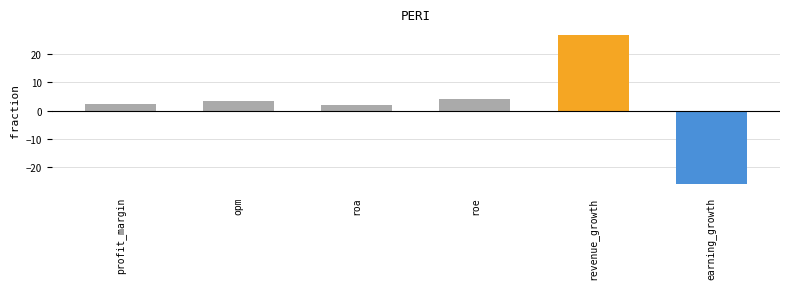

Reading left to right, extract all data points from this chart.

2.5	3.5	2.1	4.3	26.8	-26.0